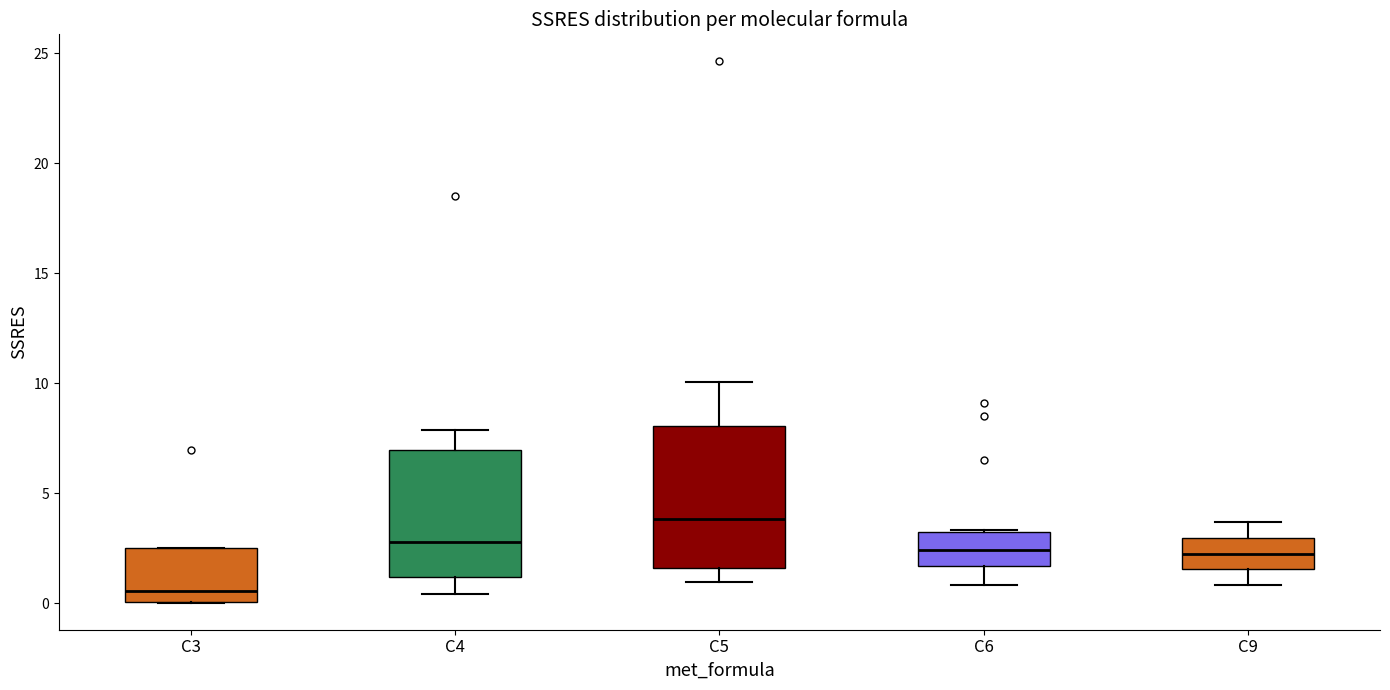

Reading left to right, transcribe this box plot: for each box, give where its median line is, the range the box spans, and where its two whiskers end, as read against the y-axis. The values are not printed on the chart, so give them approximately, as read against the axis.

C3: median 0.5, box 0.0 to 2.5, whiskers 0.0 to 2.5
C4: median 3.0, box 1.0 to 7.0, whiskers 0.5 to 8.0
C5: median 4.0, box 1.5 to 8.0, whiskers 1.0 to 10.0
C6: median 2.5, box 1.5 to 3.0, whiskers 1.0 to 3.5
C9: median 2.0, box 1.5 to 3.0, whiskers 1.0 to 3.5